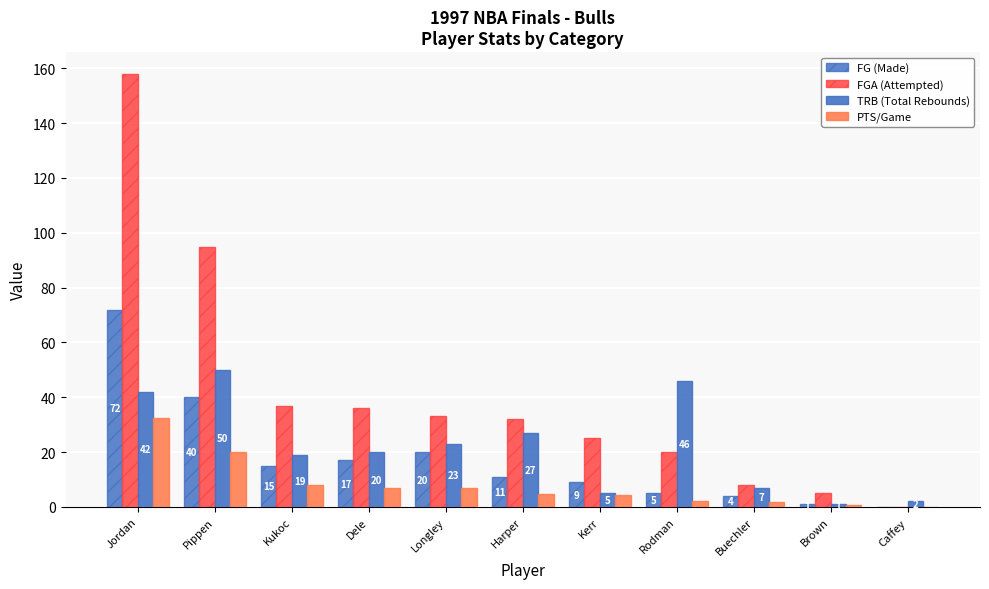

What is the difference between the highest and lowest values at Kukoc?

29.0